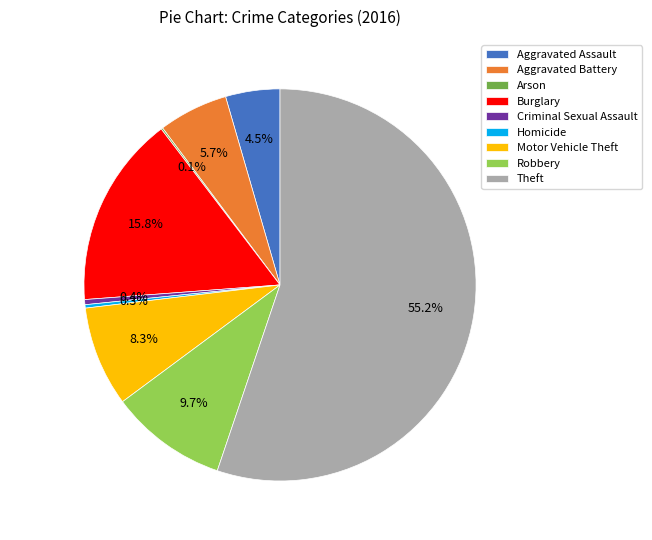

Is there a majority slice in this chart?

Yes